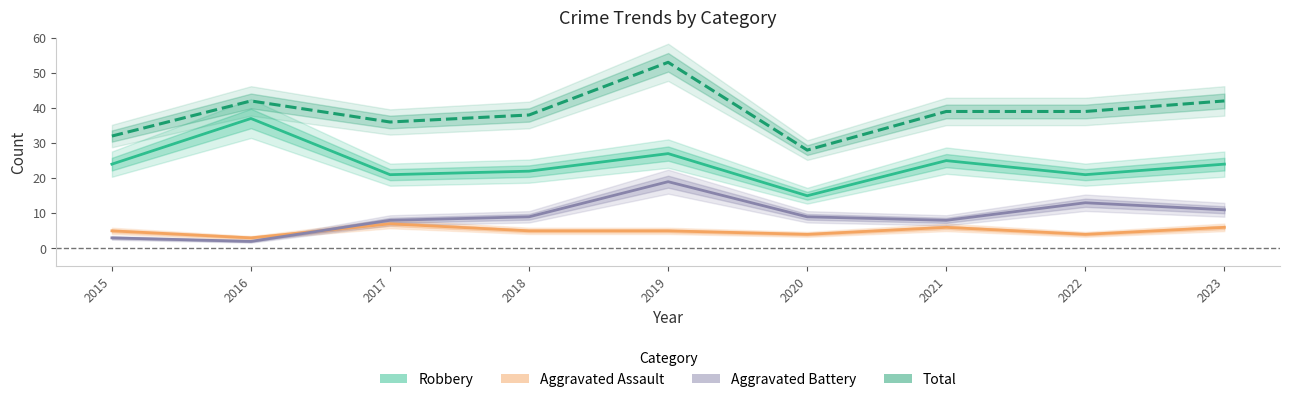

What is the maximum value for Aggravated Assault?

7